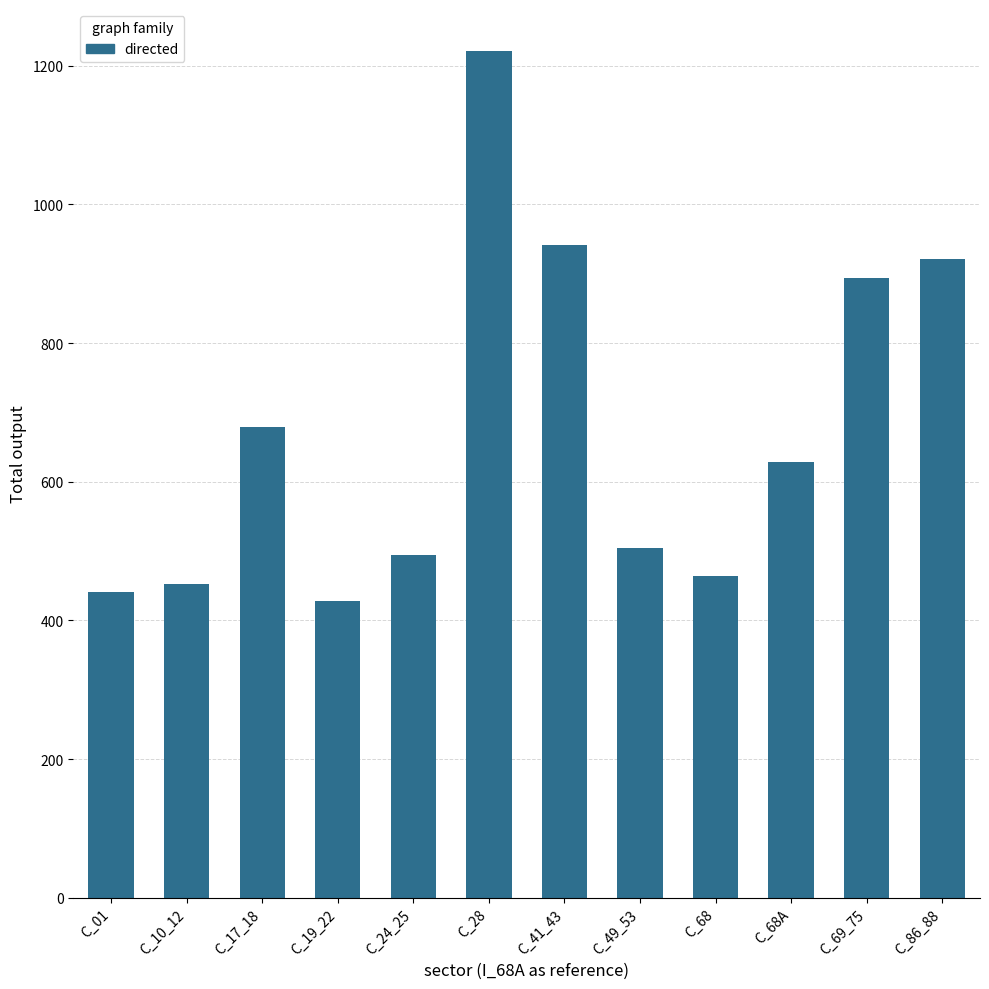

Is it true that the value at C_17_18 is 678.9?

True